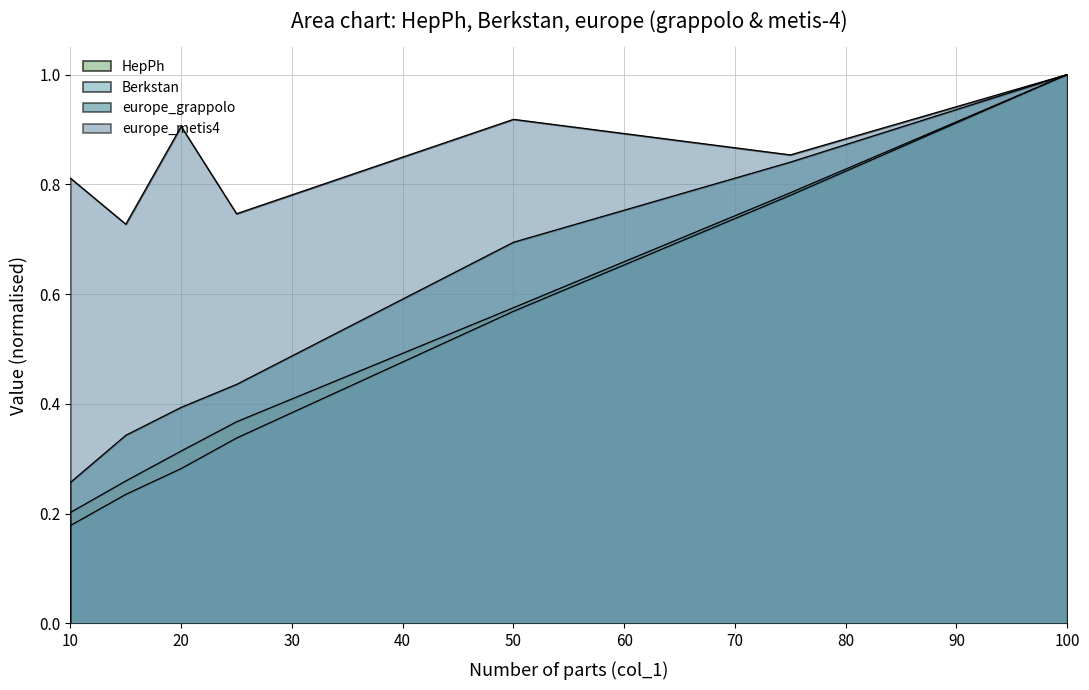

Reading right to left, list all the values displayed in this chart.

HepPh: 100=1.0	75=0.8	50=0.6	25=0.4	20=0.3	15=0.3	10=0.2
Berkstan: 100=1.0	75=0.8	50=0.6	25=0.3	20=0.3	15=0.2	10=0.2
europe_grappolo: 100=1.0	75=0.8	50=0.7	25=0.4	20=0.4	15=0.3	10=0.3
europe_metis4: 100=1.0	75=0.9	50=0.9	25=0.7	20=0.9	15=0.7	10=0.8